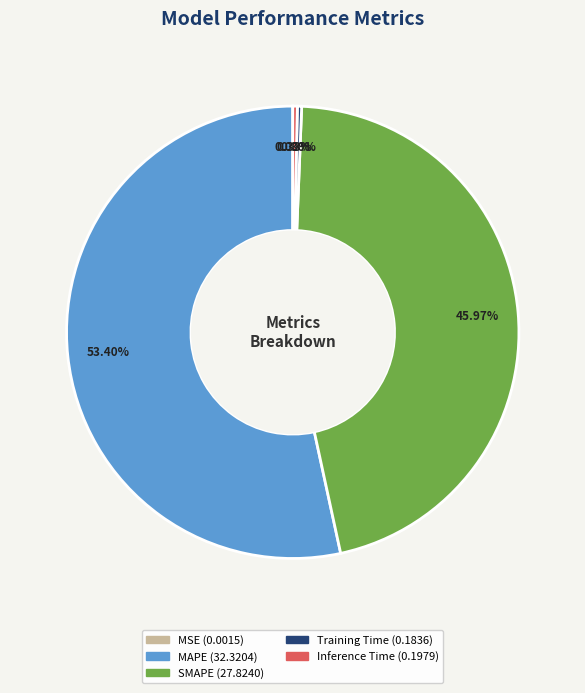

Do Inference Time and SMAPE together represent more than half of the pie?

No